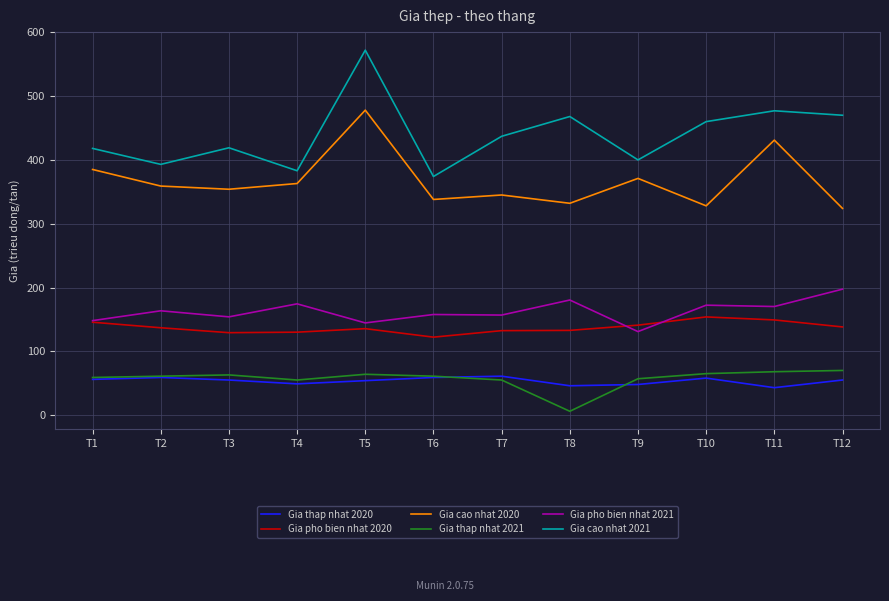

What is the smallest value displayed?

6.0